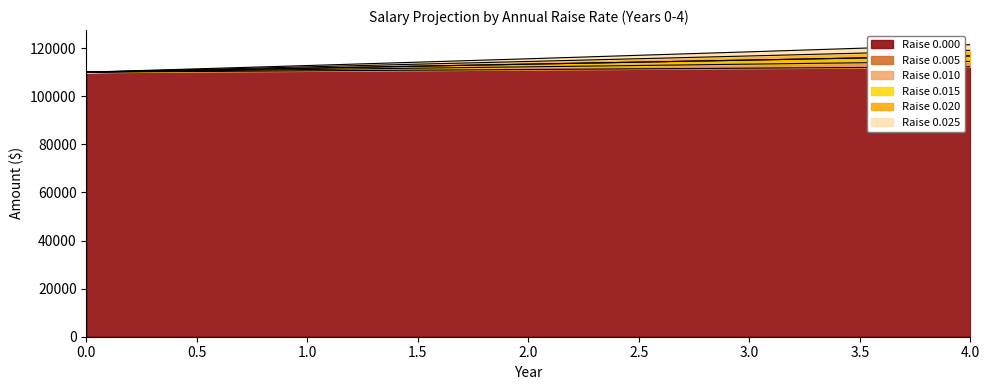

Between 4 and 1, which is larger?

4